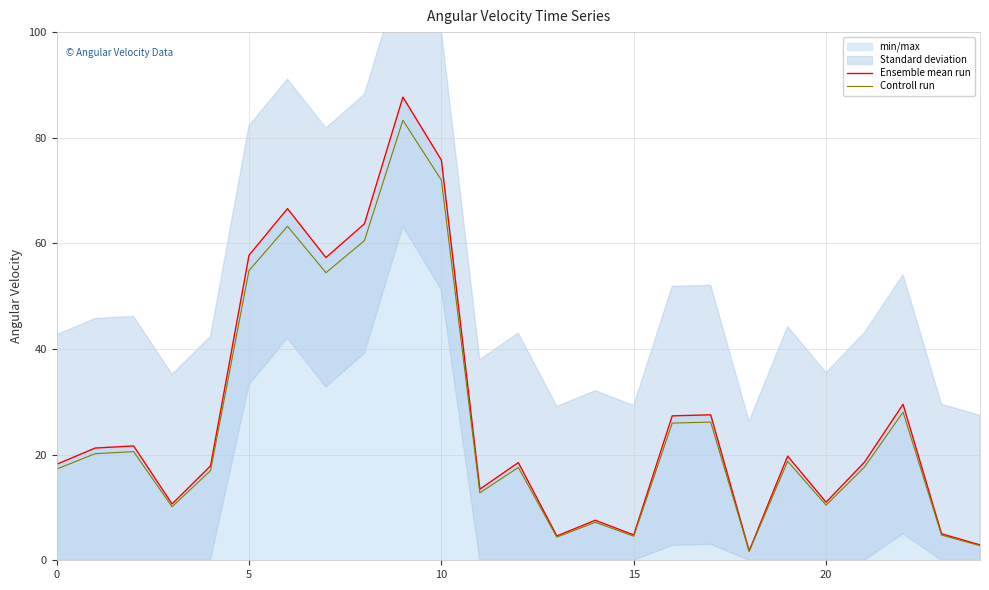

The Ensemble mean run series shows 7.6 at 14. True or false?

True